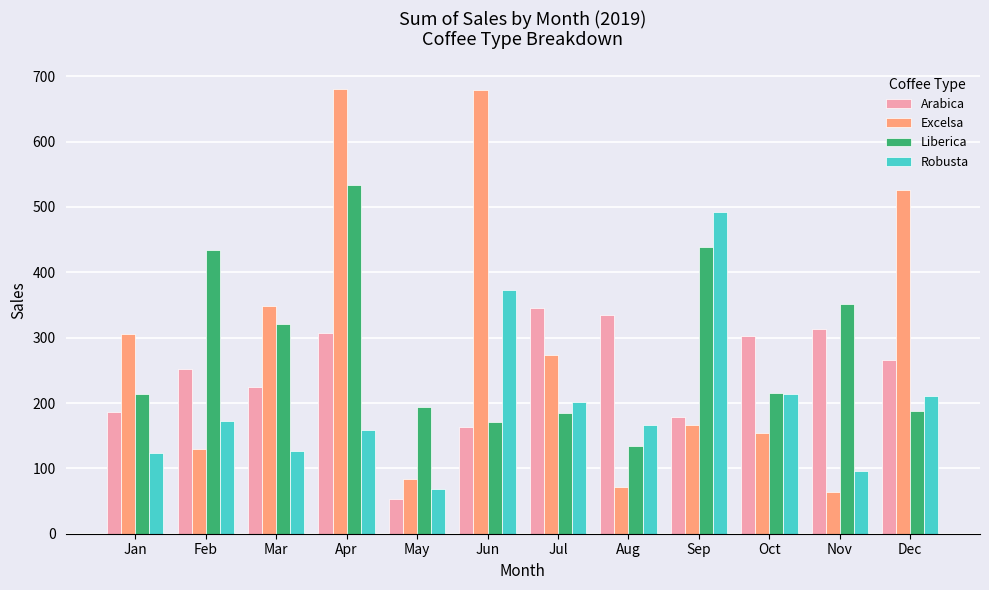

Which category has the highest value in the Robusta series?

Sep